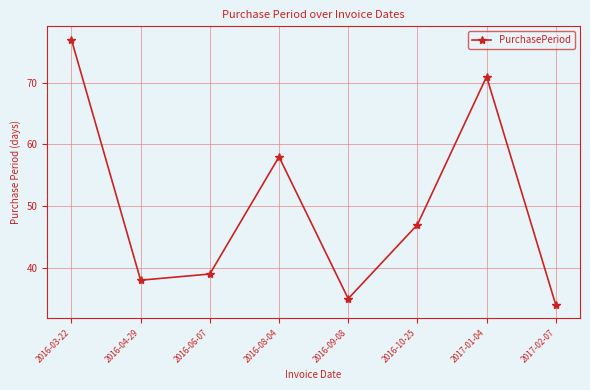

Rank the categories by value from highest to lowest.

2016-03-22, 2017-01-04, 2016-08-04, 2016-10-25, 2016-06-07, 2016-04-29, 2016-09-08, 2017-02-07